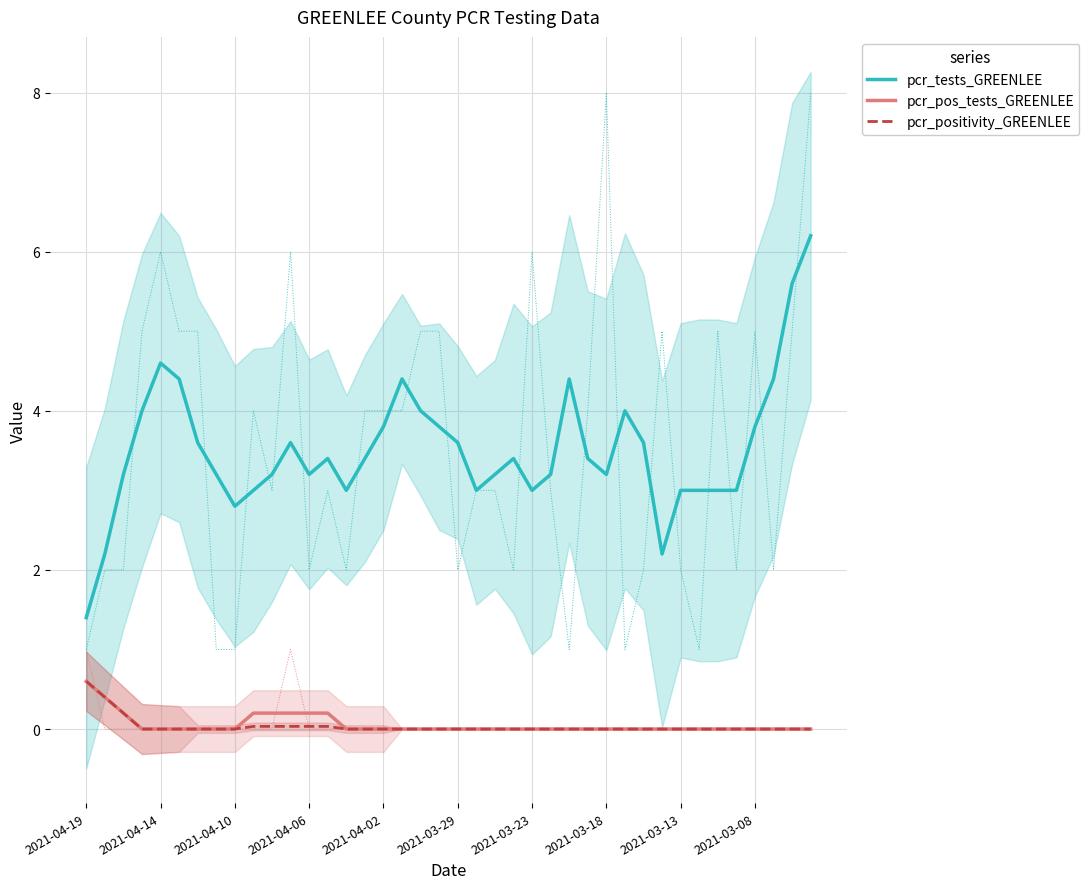

True or false: pcr_positivity_GREENLEE has a value of 0.0 at 38.

True